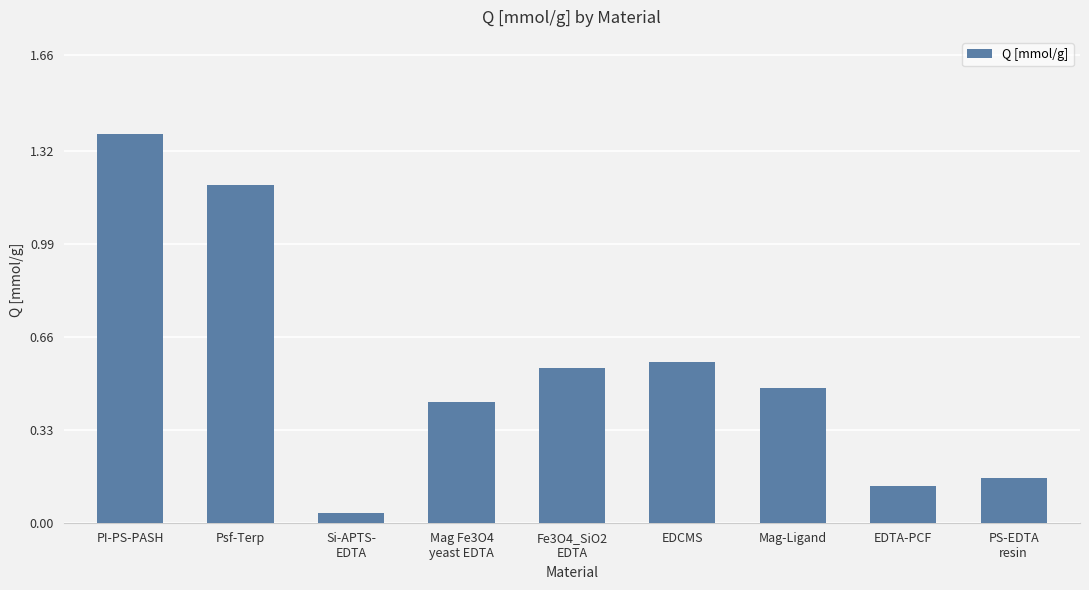

List the labels in order of value, largest first.

PI-PS-PASH, Psf-Terp, EDCMS, Fe3O4_SiO2
EDTA, Mag-Ligand, Mag Fe3O4
yeast EDTA, PS-EDTA
resin, EDTA-PCF, Si-APTS-
EDTA